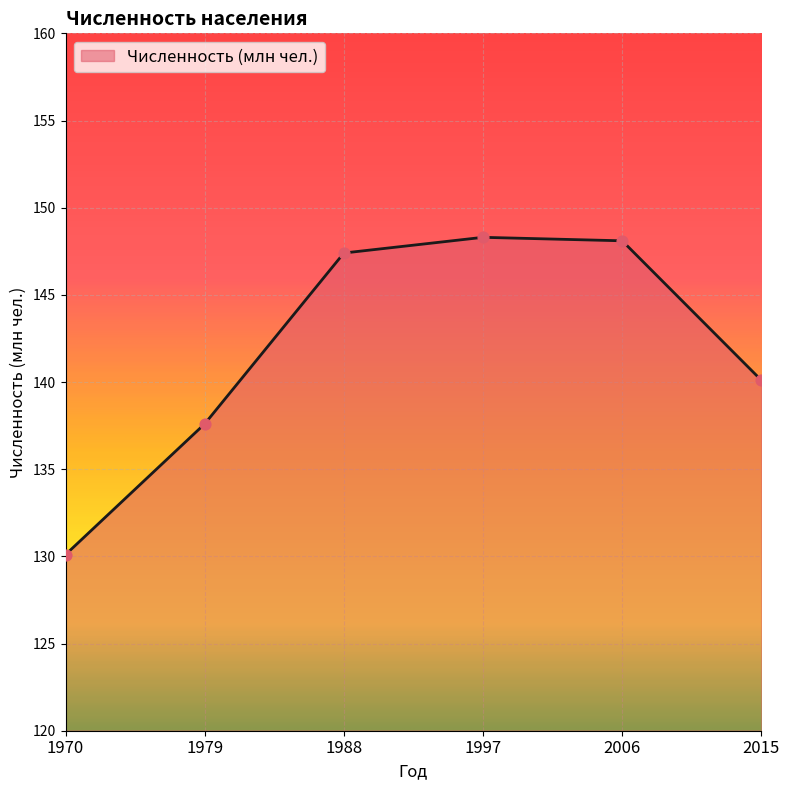

Which has a higher value, 2006 or 2015?

2006